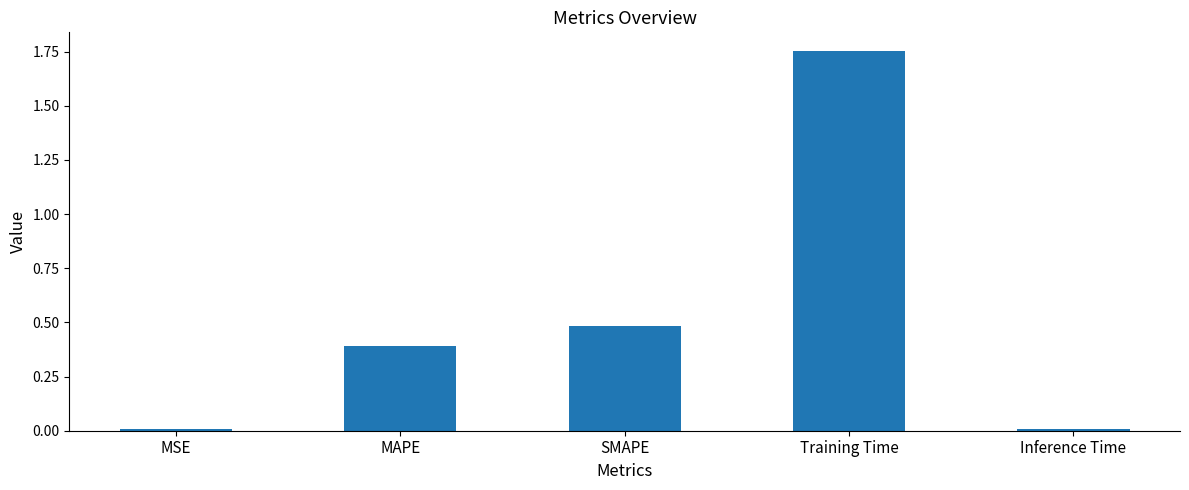

Between Inference Time and Training Time, which is larger?

Training Time